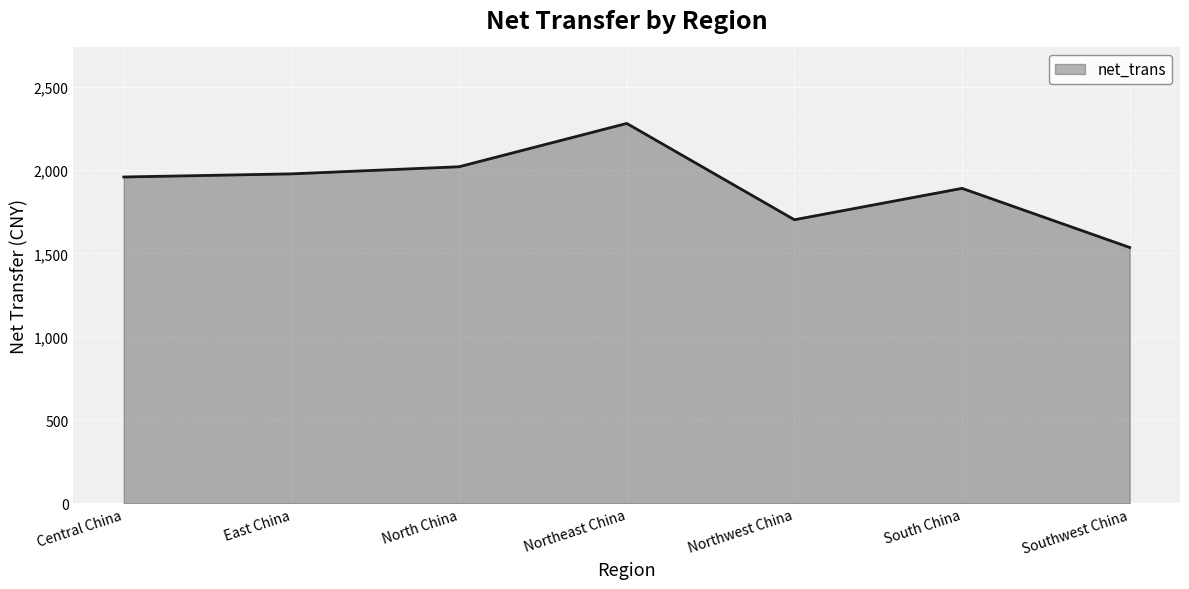

The value at Northeast China is 2280.8. True or false?

True